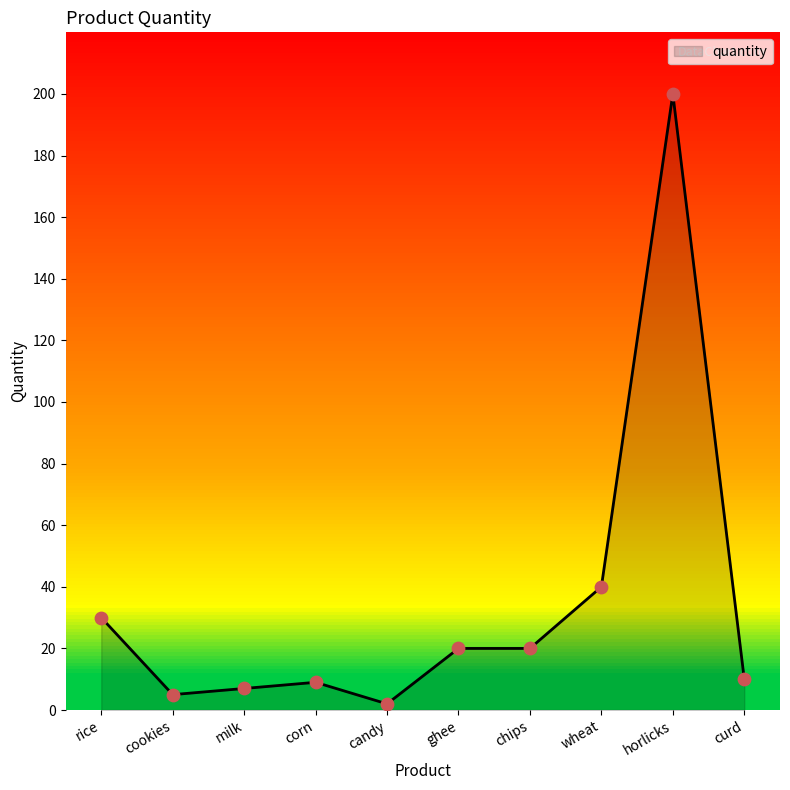

Approximately how many times larger is the value at ghee compared to milk?

2.9